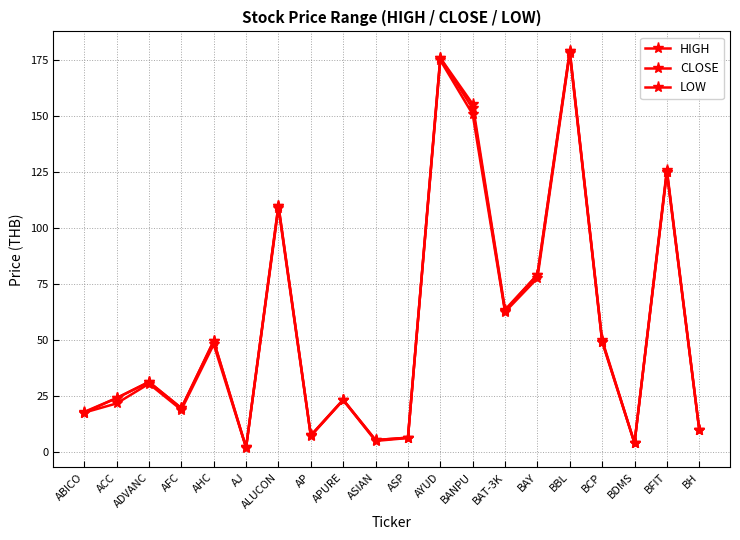

How many lines are shown in the chart?

3